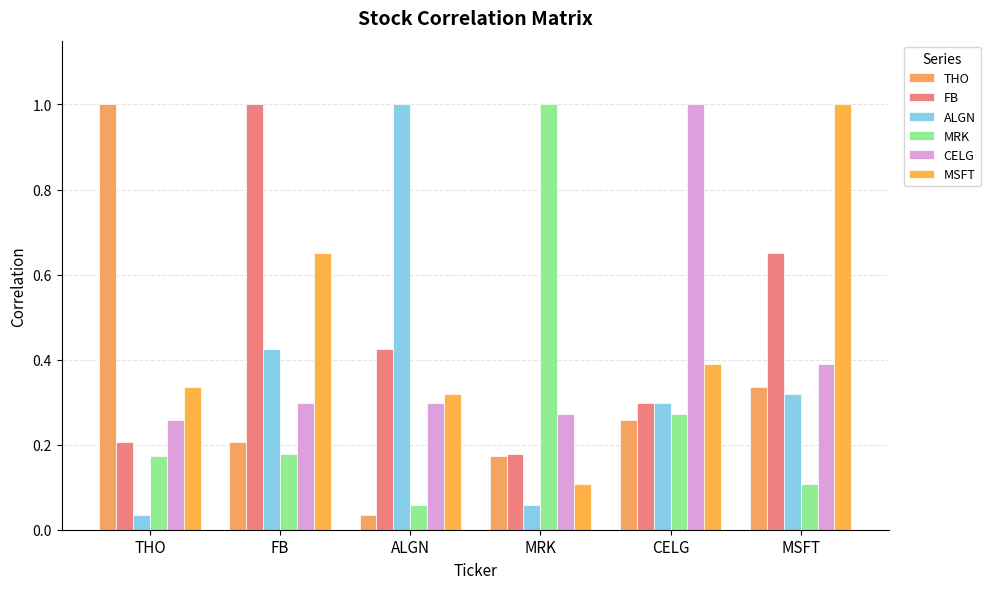

Does the chart contain stacked bars?

No